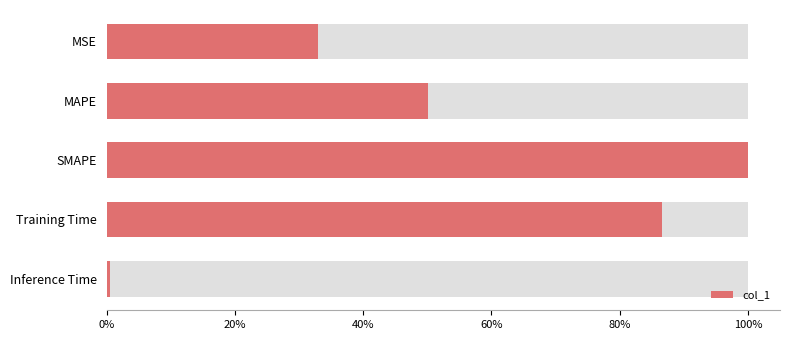

How many data points are above 1?

3